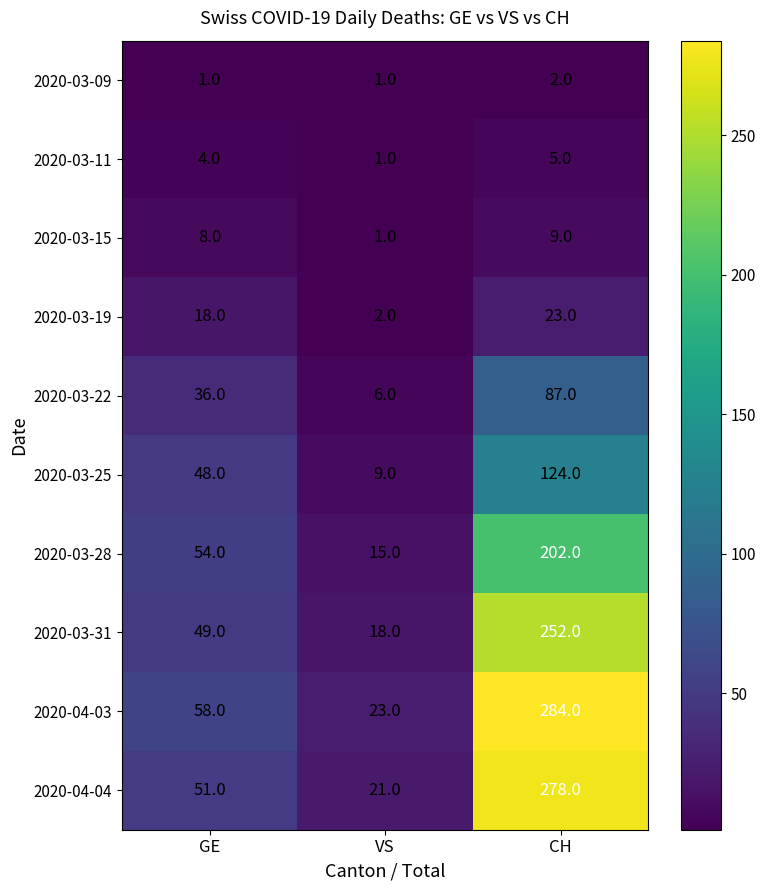

Which series has the widest spread of values?

2020-04-03